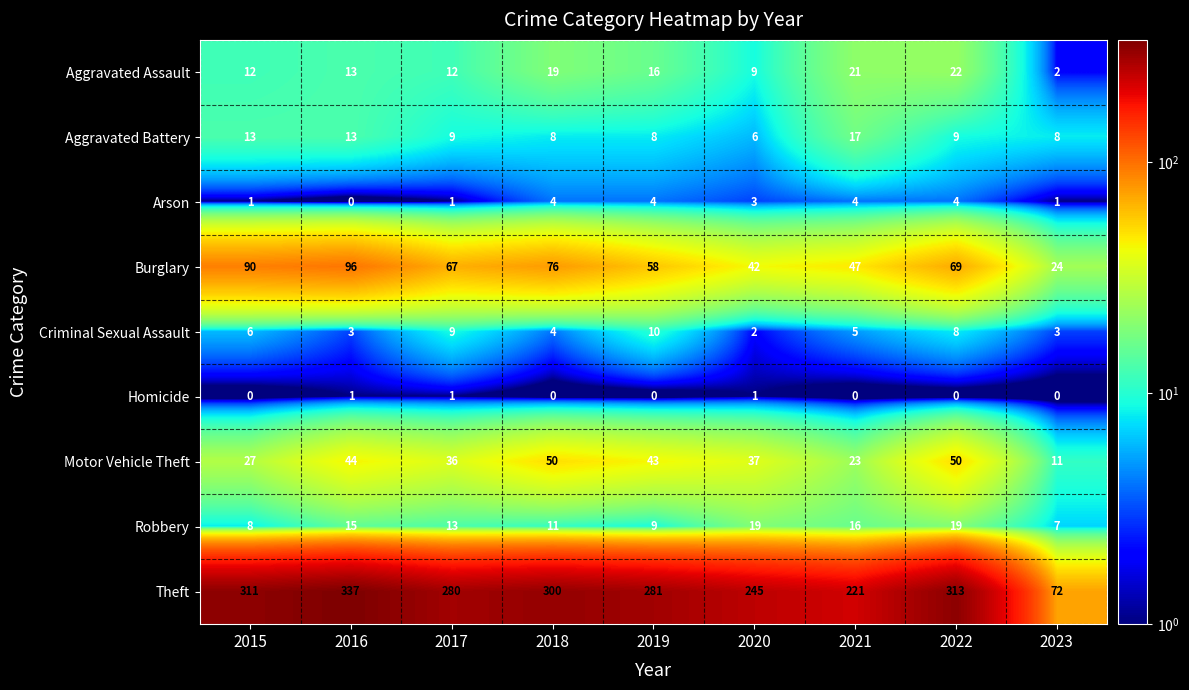

Which series changed the most between 2015 and 2019?

Burglary